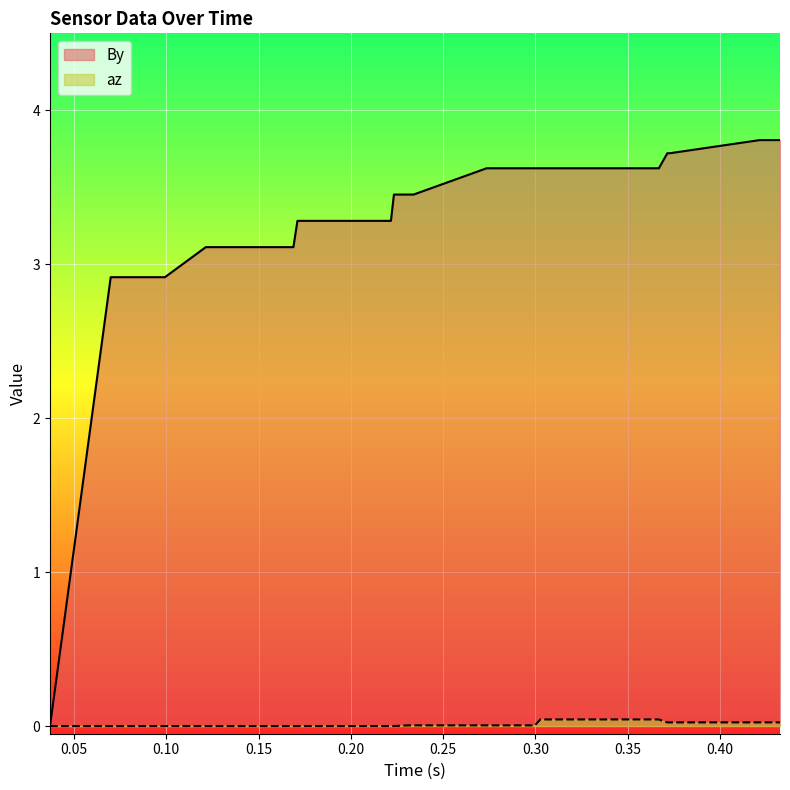

List the labels in order of az value, largest first.

0.302691, 0.321463, 0.362786, 0.364304, 0.365205, 0.366066, 0.366944, 0.371534, 0.372872, 0.421554, 0.430438, 0.431666, 0.432601, 0.231009, 0.232215, 0.233133, 0.233996, 0.273598, 0.294155, 0.297602, 0.298644, 0.299769, 0.036979, 0.069862, 0.082121, 0.096927, 0.098249, 0.09925, 0.121396, 0.152326, 0.165418, 0.166559, 0.167433, 0.168181, 0.168875, 0.171059, 0.221734, 0.223361